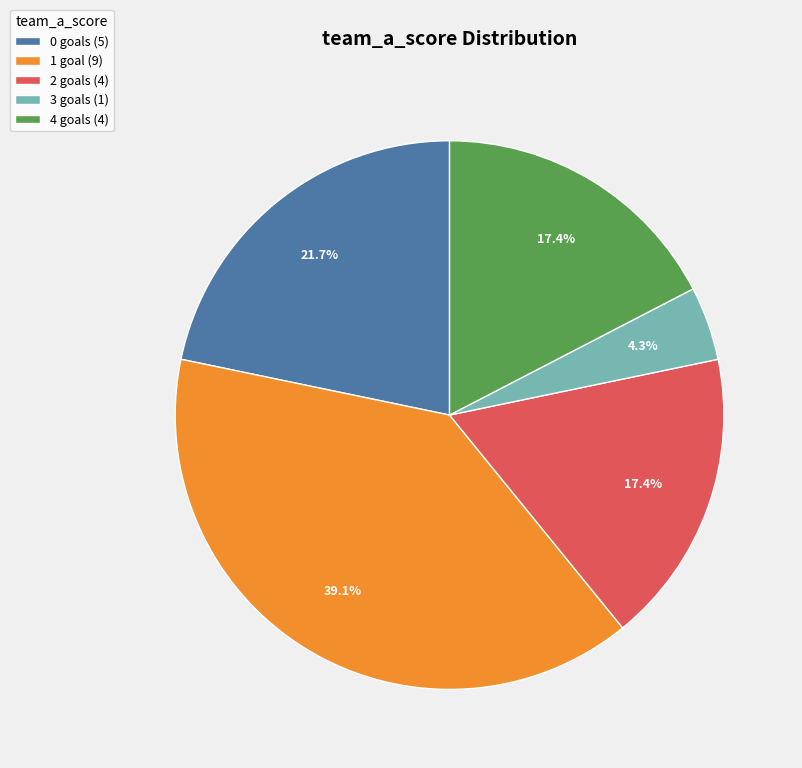

What percentage do 3 goals (1) and 2 goals (4) together represent?

21.7%